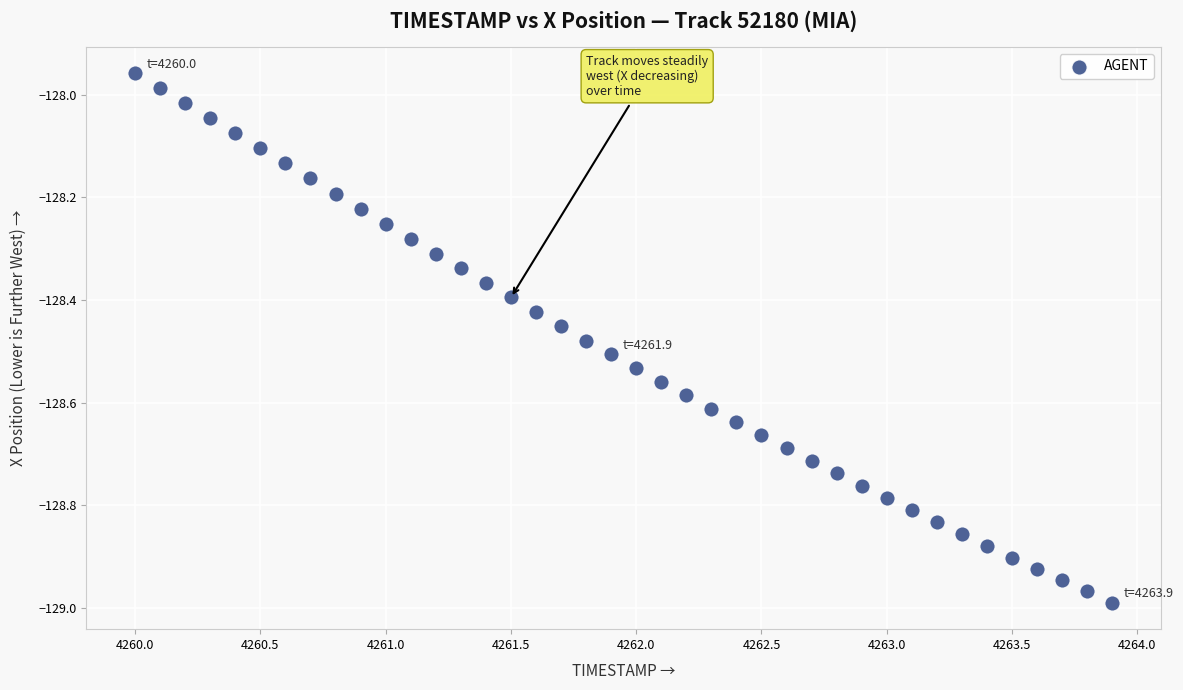

What is the range of X values (max minus min)?

3.9